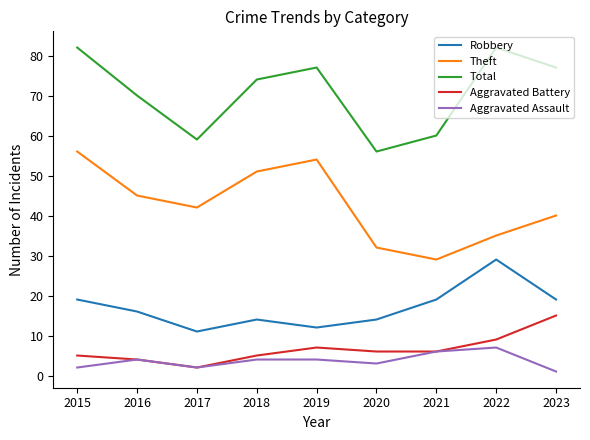

What is the difference between the second highest and second lowest values in the Robbery series?

7